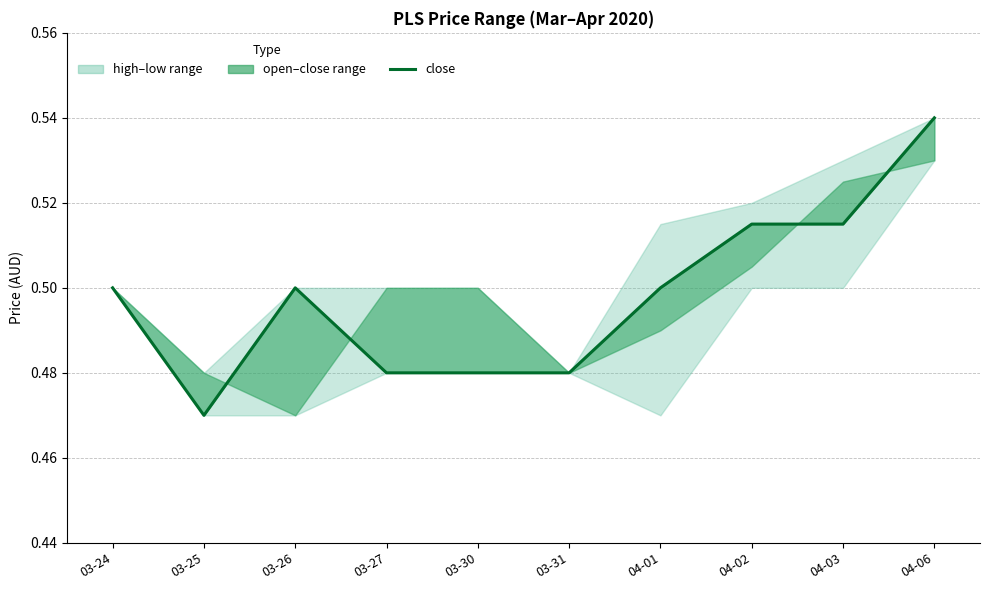

Between 03-24 and 03-25, which is larger?

03-24